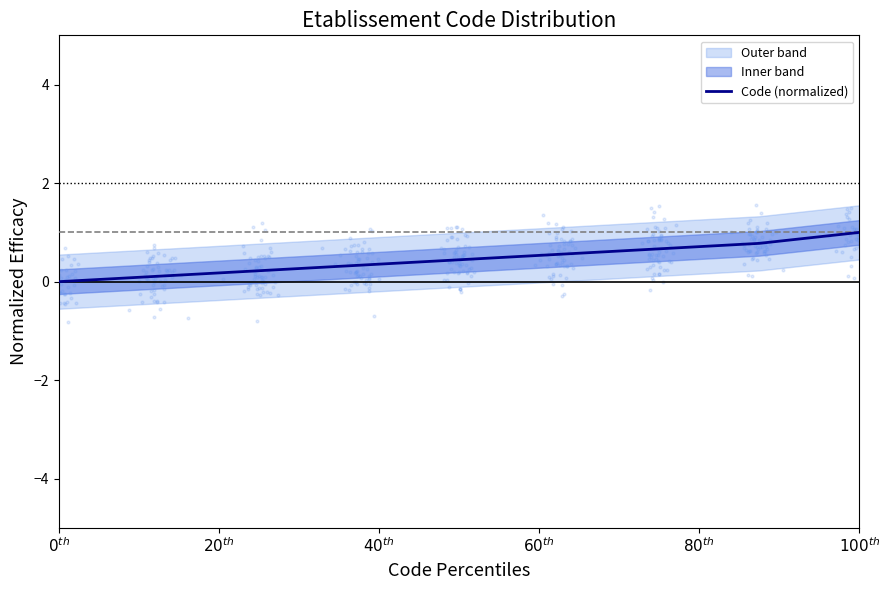

What is the change in value from $40^{th}$ to $60^{th}$?

+0.1